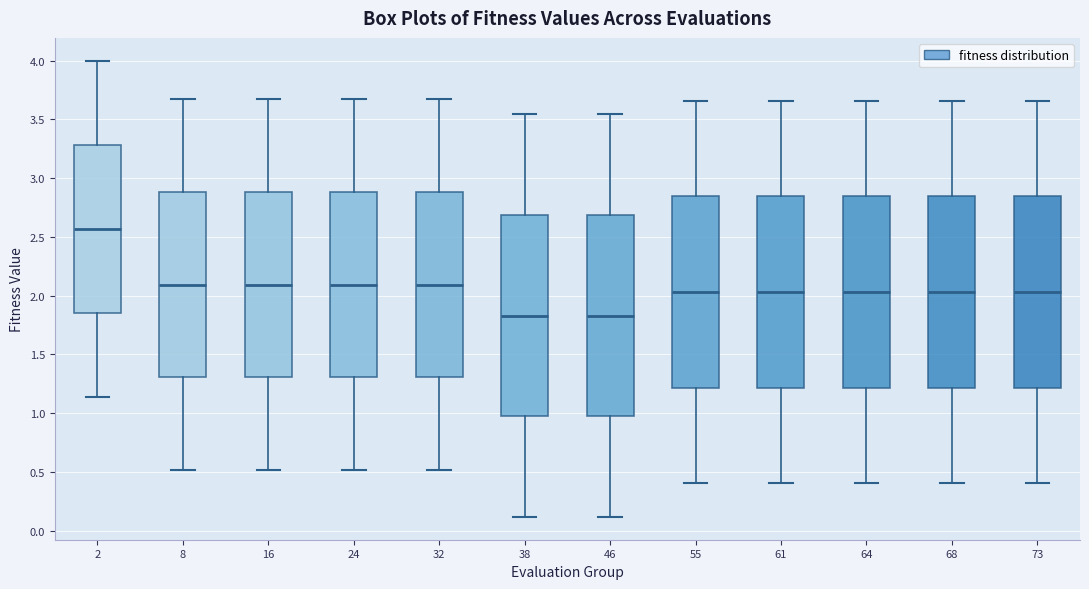

Reading left to right, transcribe this box plot: for each box, give where its median line is, the range the box spans, and where its two whiskers end, as read against the y-axis. The values are not printed on the chart, so give them approximately, as read against the axis.

2: median 2.55, box 1.85 to 3.30, whiskers 1.15 to 4.00
8: median 2.10, box 1.30 to 2.90, whiskers 0.50 to 3.70
16: median 2.10, box 1.30 to 2.90, whiskers 0.50 to 3.70
24: median 2.10, box 1.30 to 2.90, whiskers 0.50 to 3.70
32: median 2.10, box 1.30 to 2.90, whiskers 0.50 to 3.70
38: median 1.85, box 0.95 to 2.70, whiskers 0.10 to 3.55
46: median 1.85, box 0.95 to 2.70, whiskers 0.10 to 3.55
55: median 2.05, box 1.20 to 2.85, whiskers 0.40 to 3.65
61: median 2.05, box 1.20 to 2.85, whiskers 0.40 to 3.65
64: median 2.05, box 1.20 to 2.85, whiskers 0.40 to 3.65
68: median 2.05, box 1.20 to 2.85, whiskers 0.40 to 3.65
73: median 2.05, box 1.20 to 2.85, whiskers 0.40 to 3.65